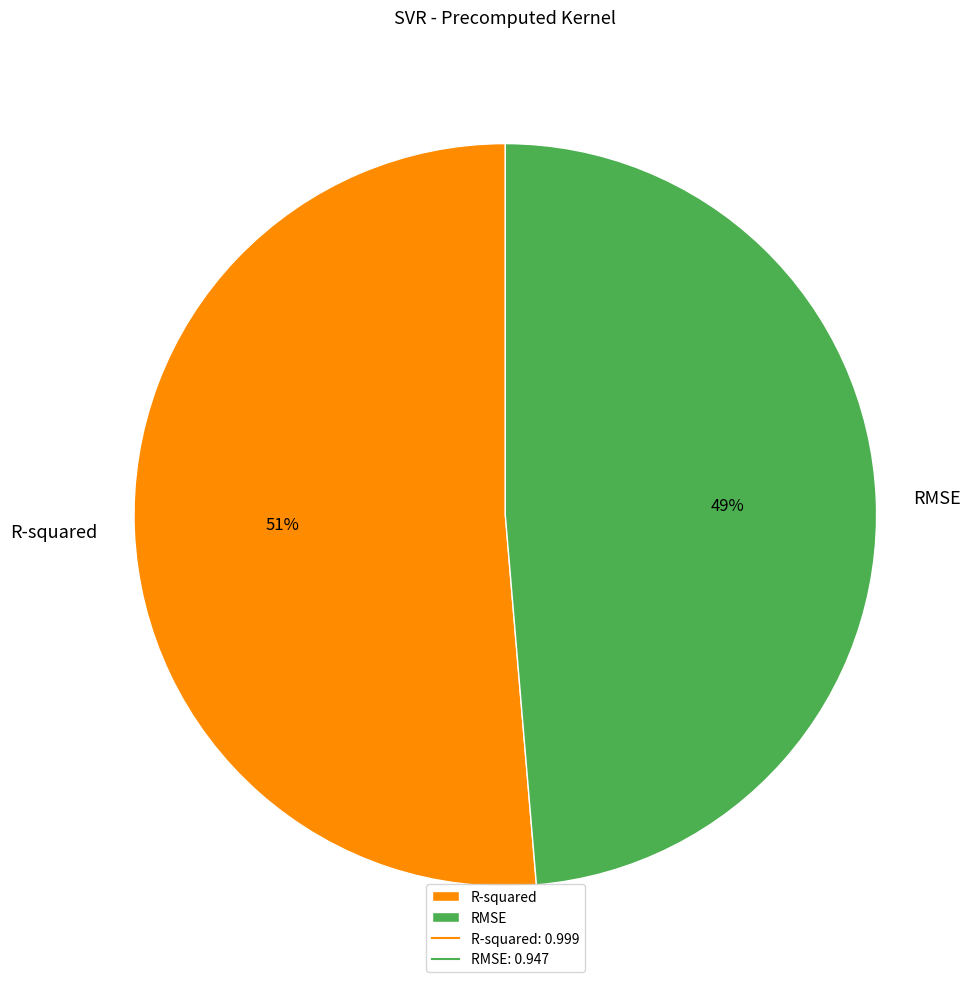

Which has a higher value, RMSE or R-squared?

R-squared